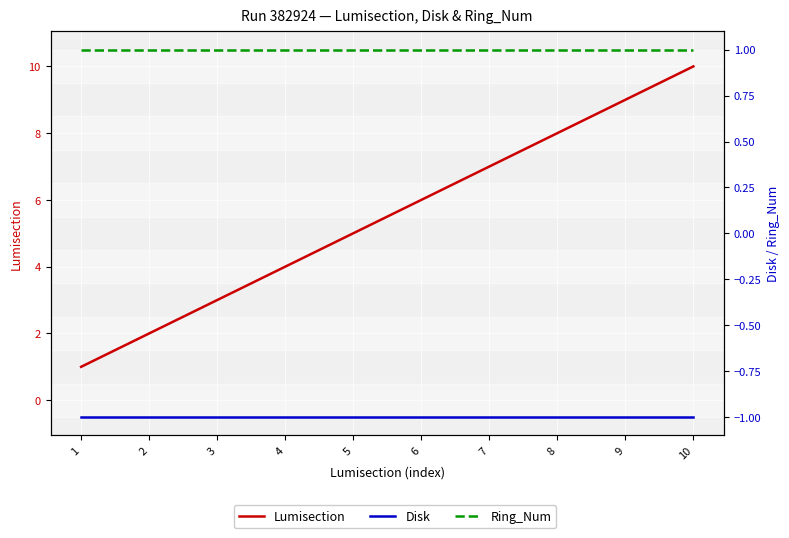

Read the Lumisection value at 4.

4